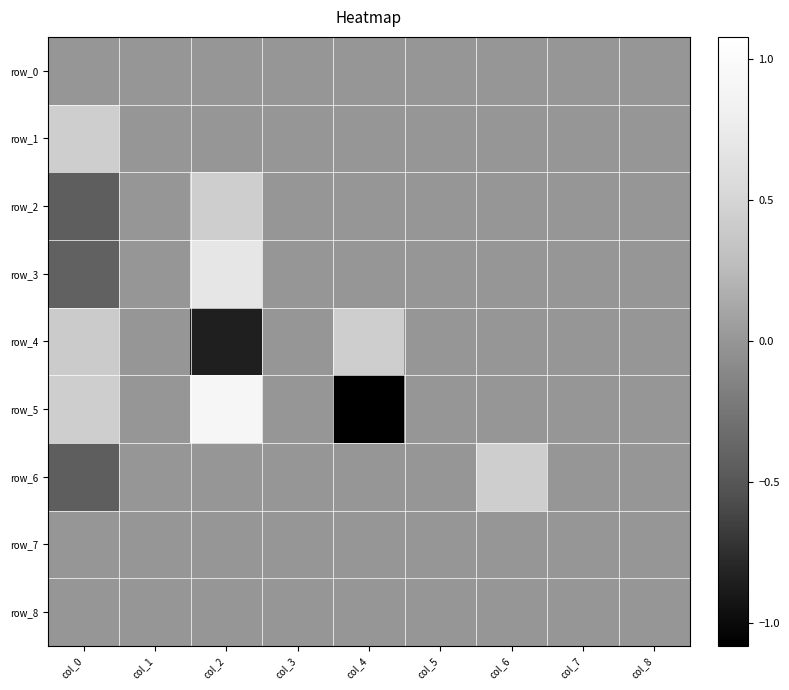

Rank the series by their maximum value, from lowest to highest.

row_0, row_7, row_8, row_1, row_2, row_4, row_6, row_3, row_5